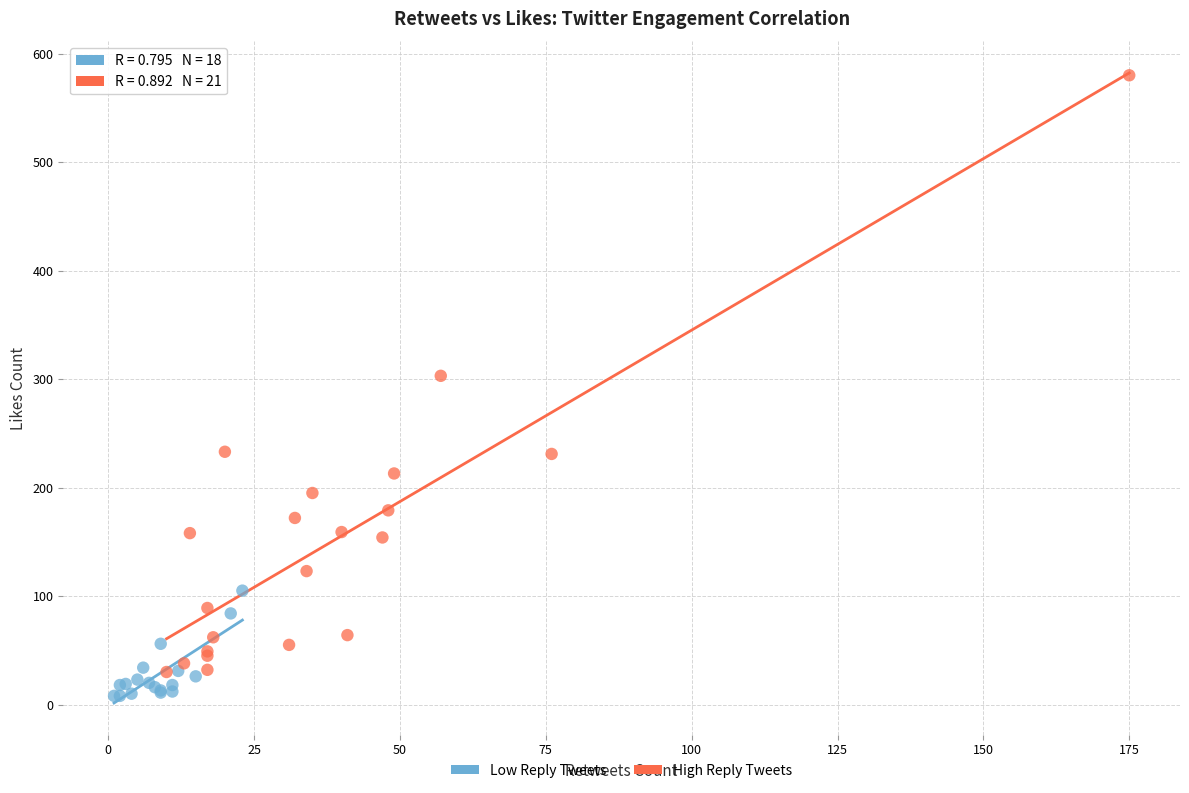

Which series reaches the maximum Y coordinate?

High Reply Tweets